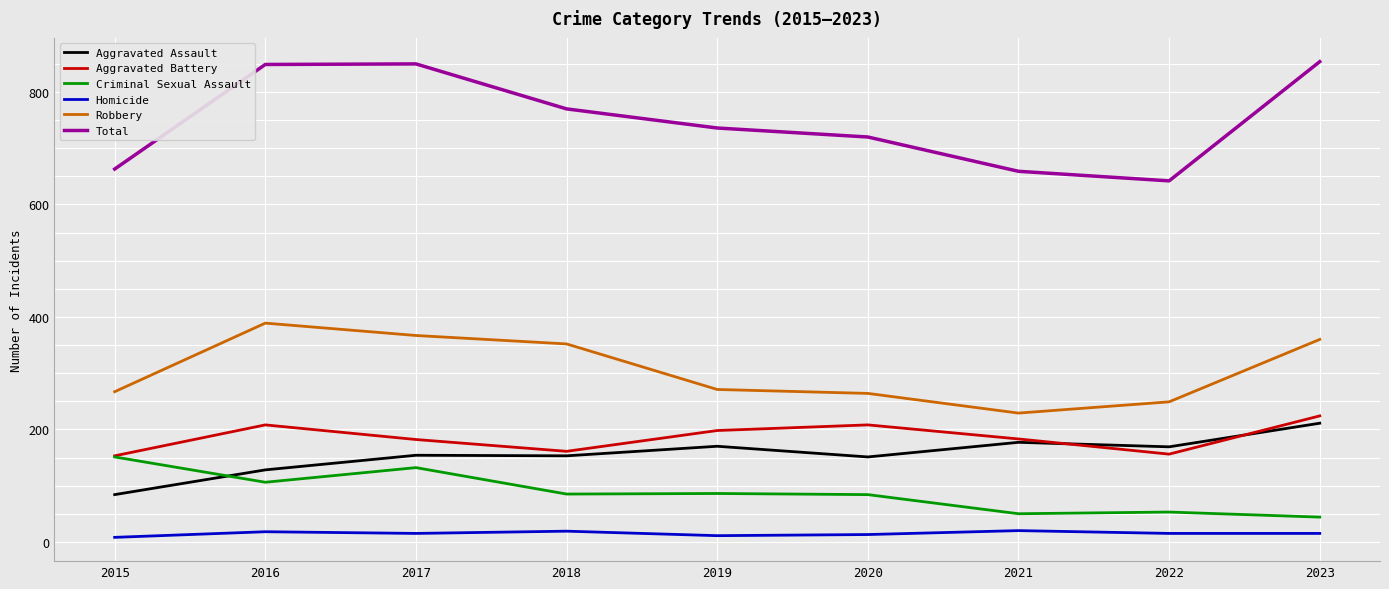

What is the difference between the Criminal Sexual Assault values at 2015 and 2023?

107